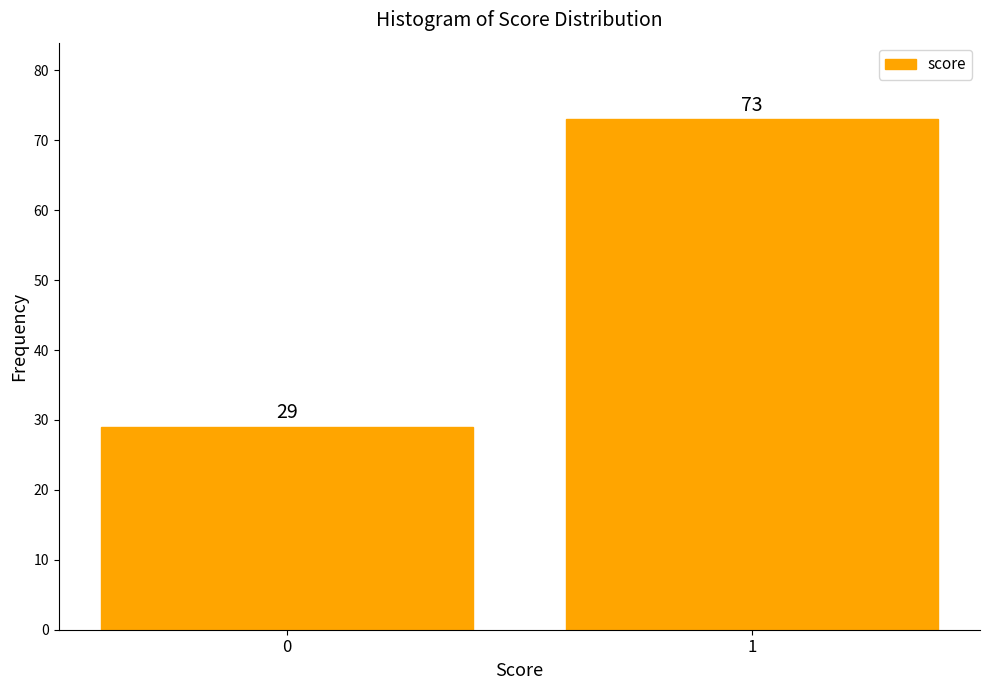

Reading left to right, transcribe all the data shown in this chart.

29	73